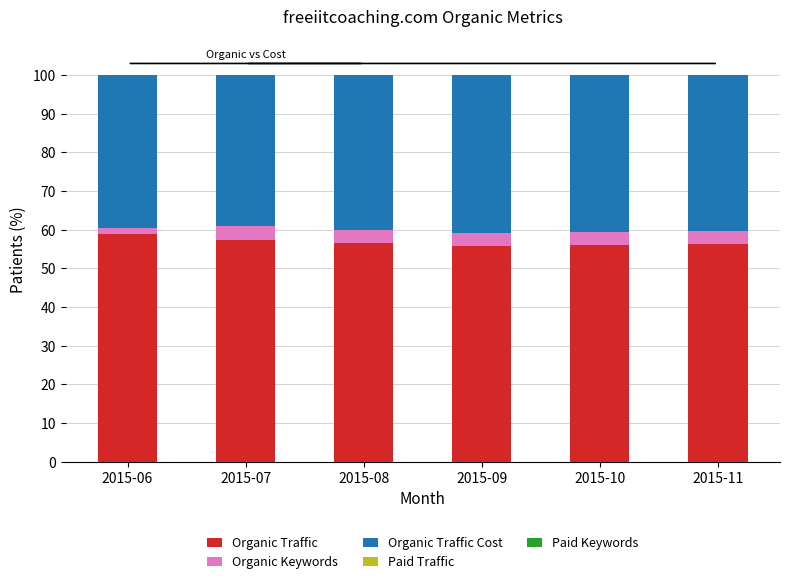

What is the average value of the Organic Traffic series?

56.8